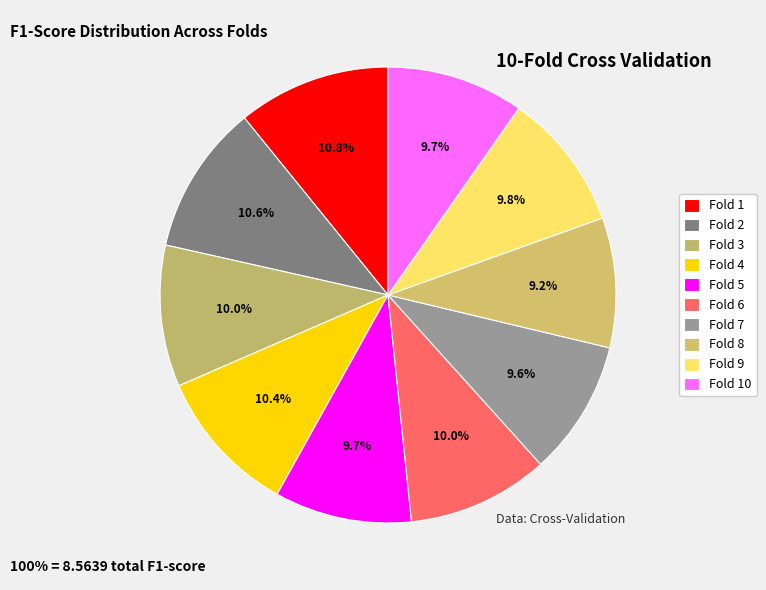

Combined, what portion of the pie is Fold 10 and Fold 4?

20.1%